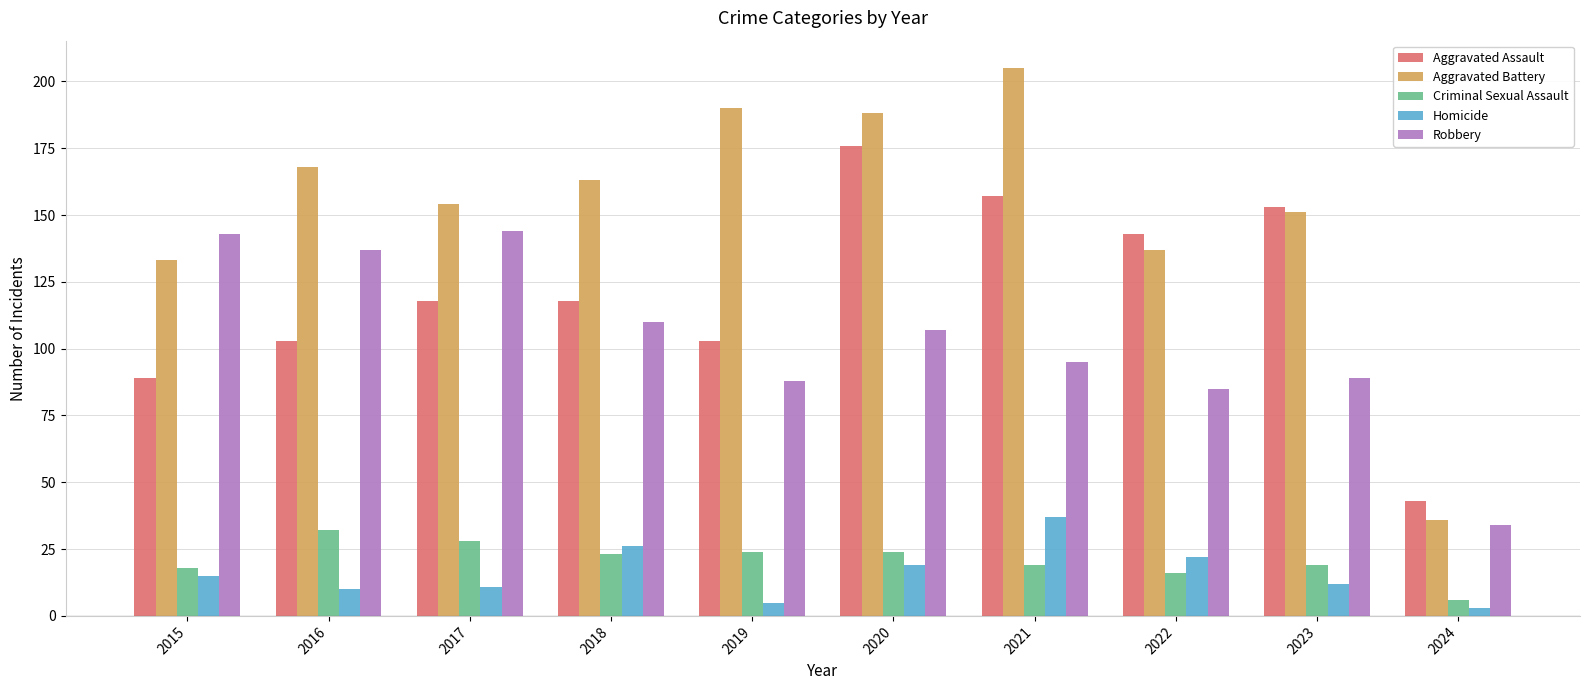

Rank the series by their maximum value, from highest to lowest.

Aggravated Battery, Aggravated Assault, Robbery, Homicide, Criminal Sexual Assault